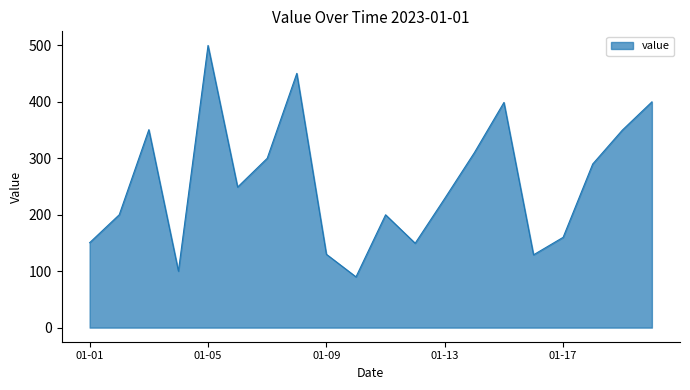

What is the maximum value shown in the chart?

500.0